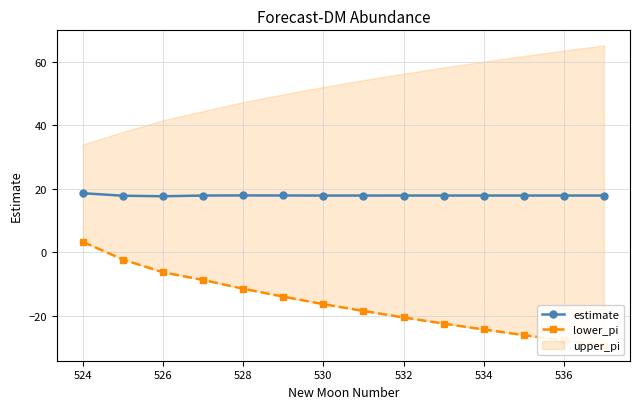

Is it true that estimate equals 17.8 at 534?

True